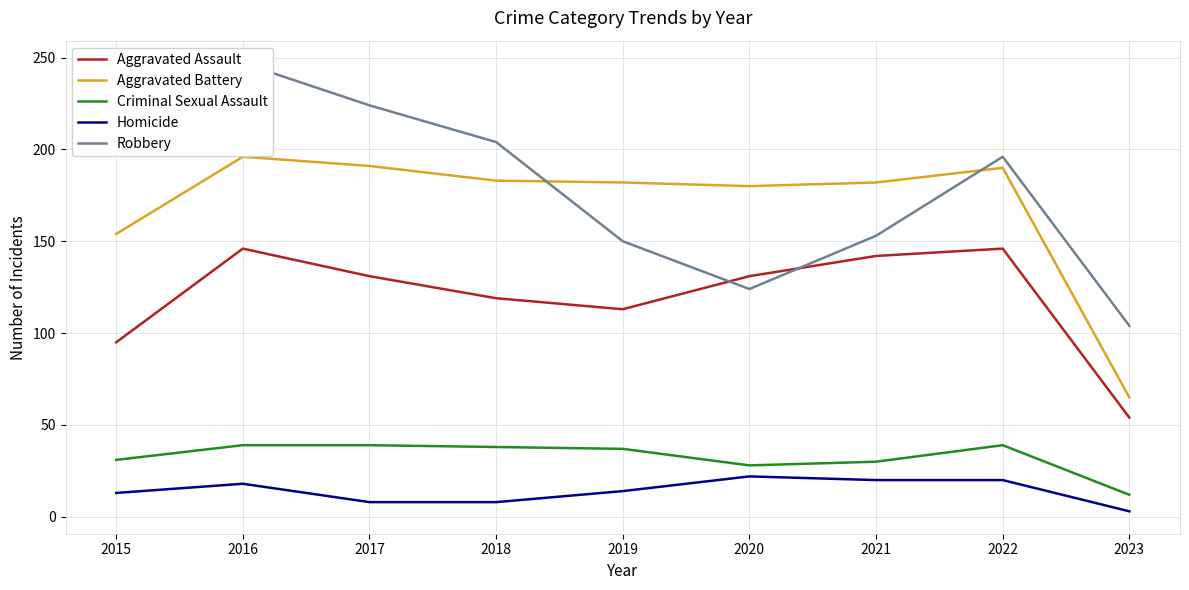

Is this an area chart (filled region under the line)?

No